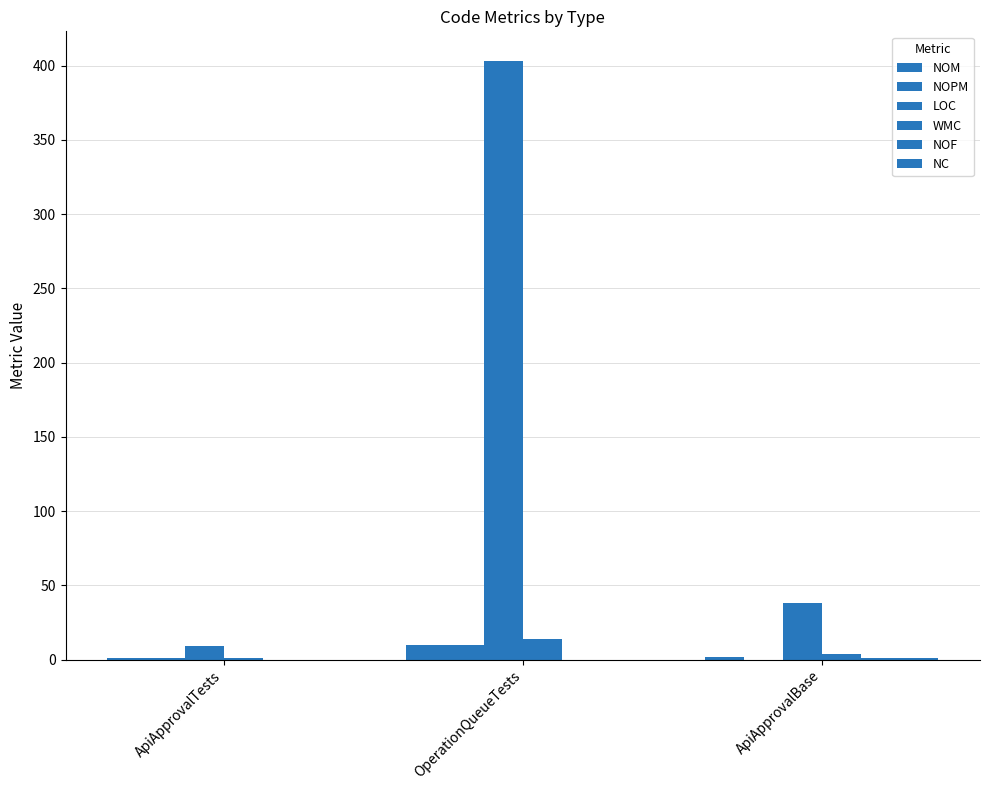

Which series changed the most between ApiApprovalTests and ApiApprovalBase?

LOC